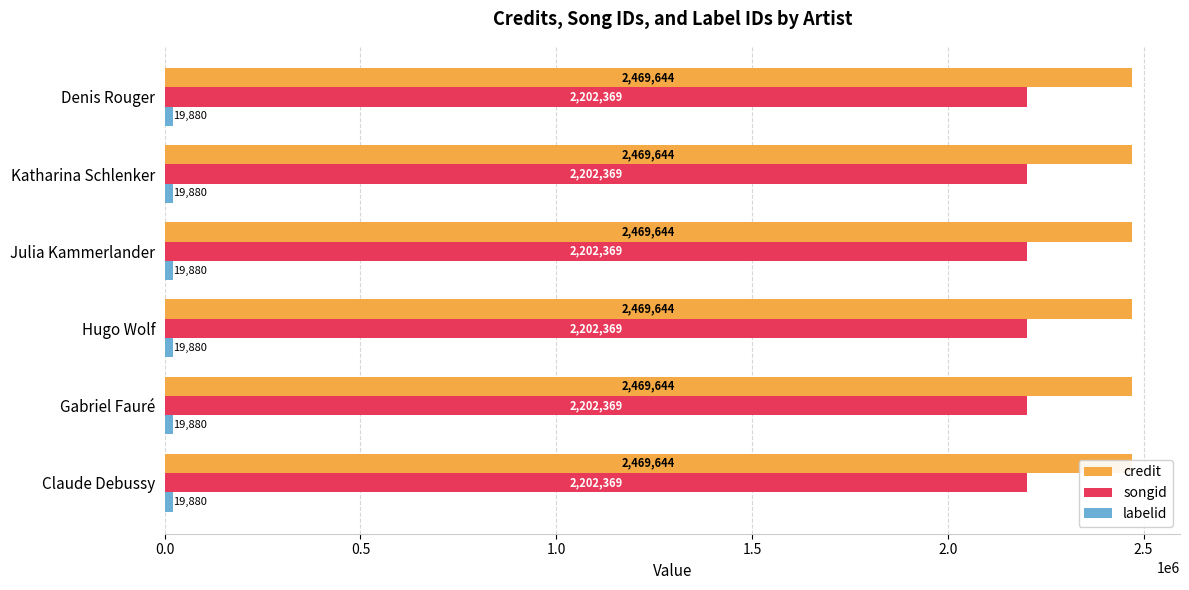

How many bars are there in each group?

3